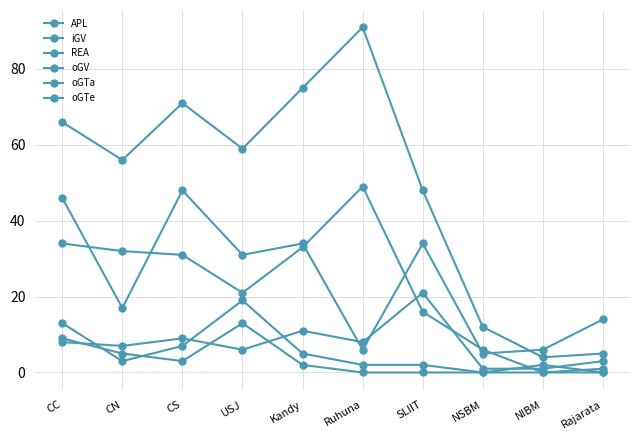

What position from the right is CS?

8